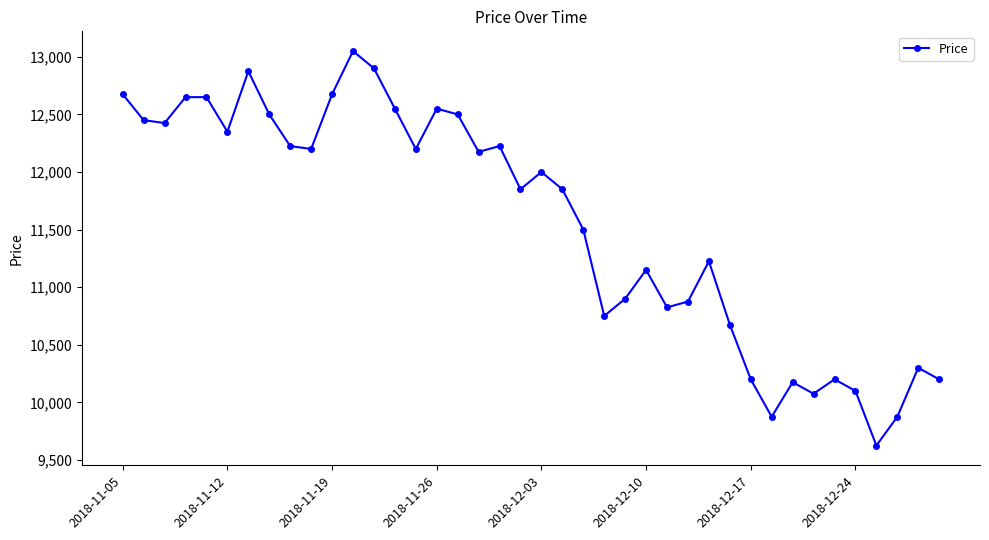

What is the difference between the maximum and minimum values?

3425